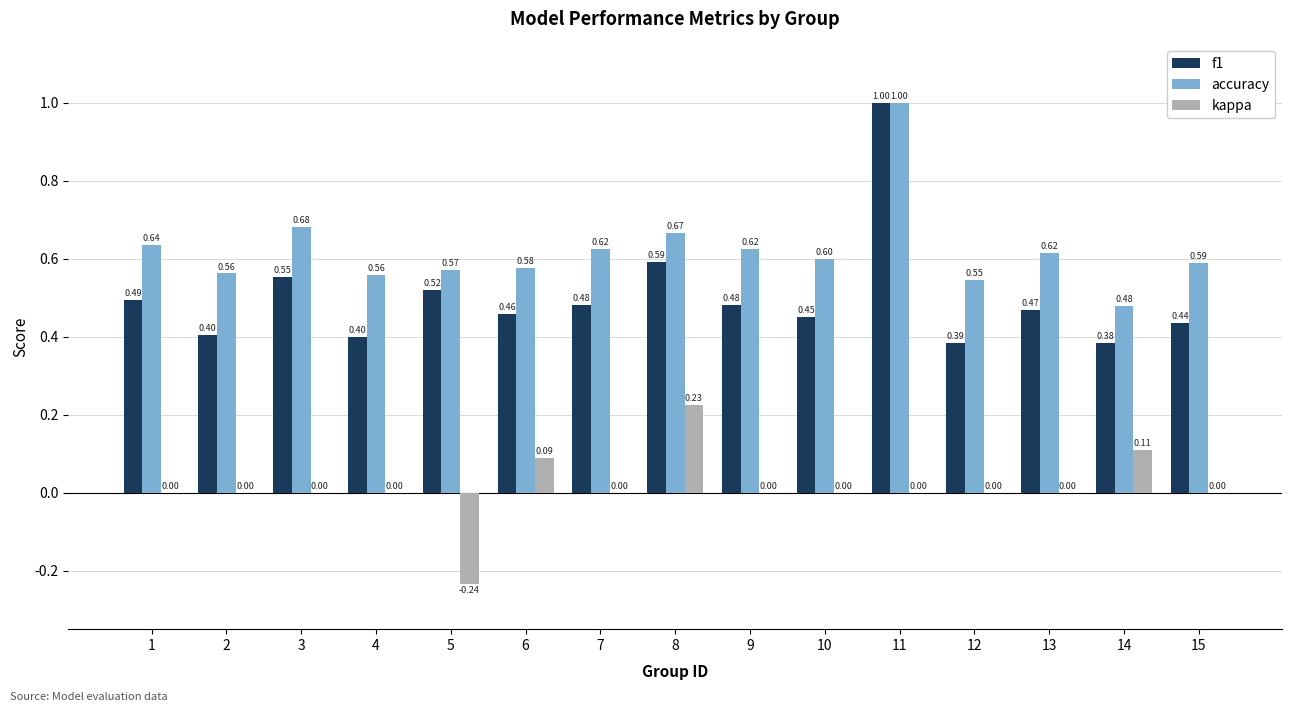

How many f1 values are between 0 and 1?

15